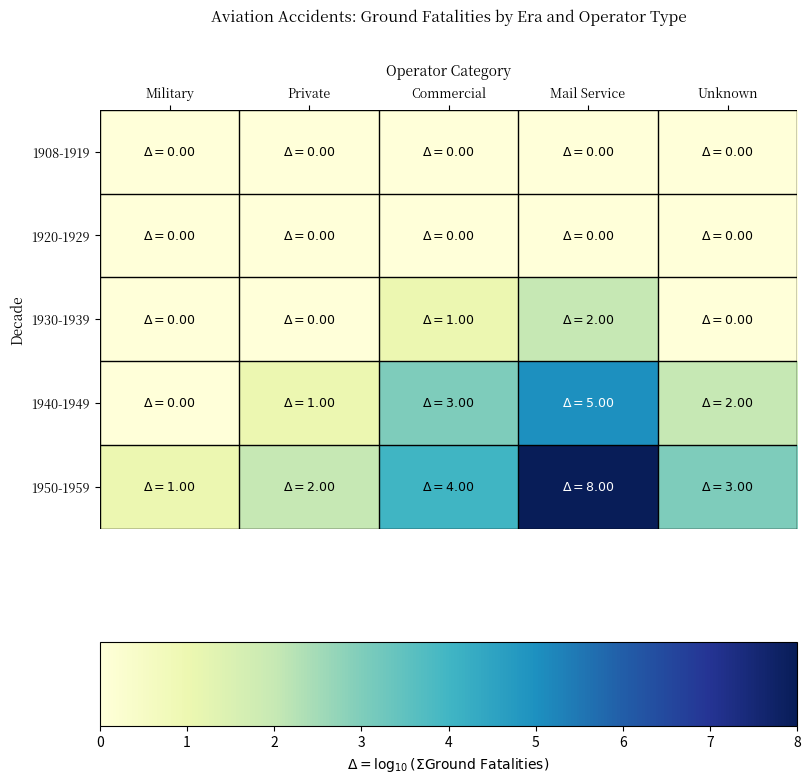

How many distinct data groups are displayed?

5